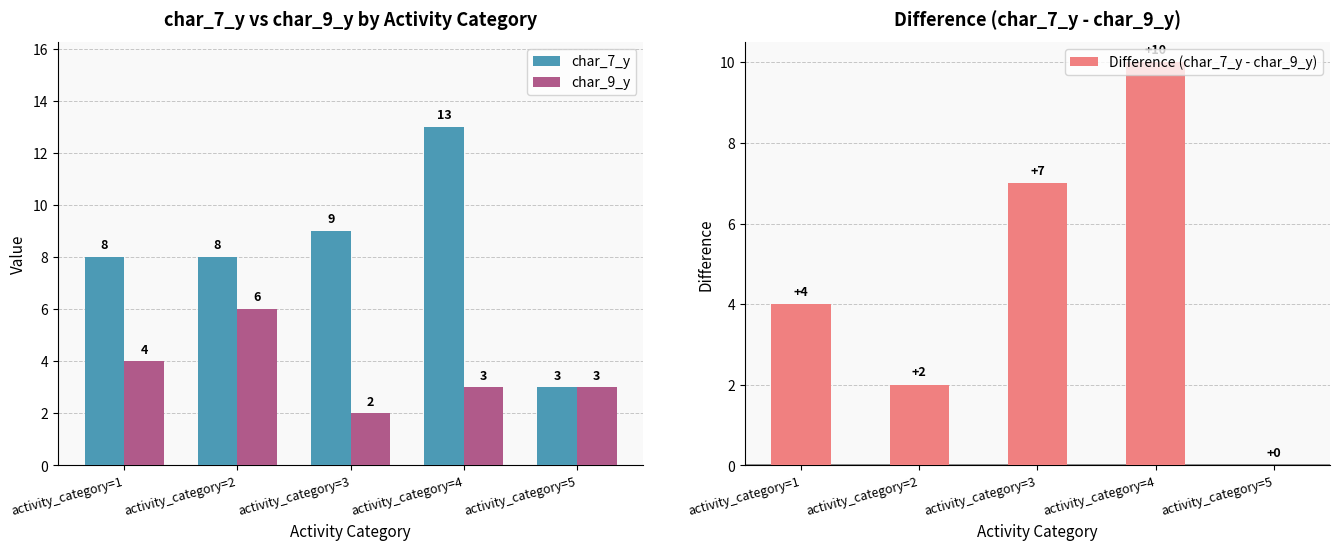

Does the chart contain any negative values?

No